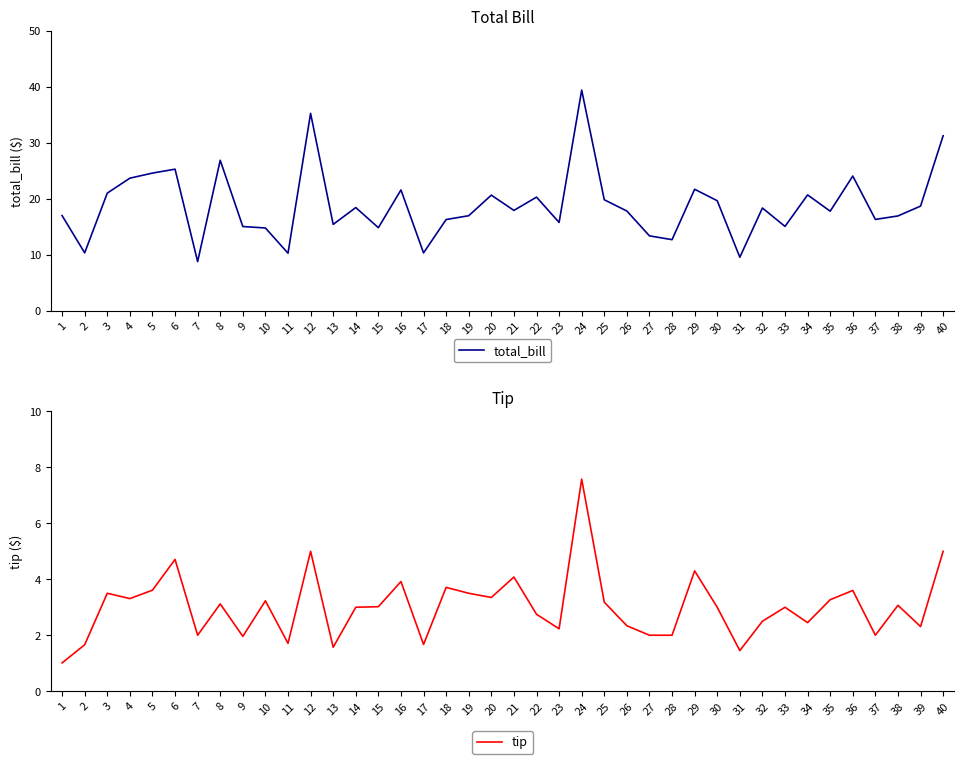

How many lines are shown in the chart?

2